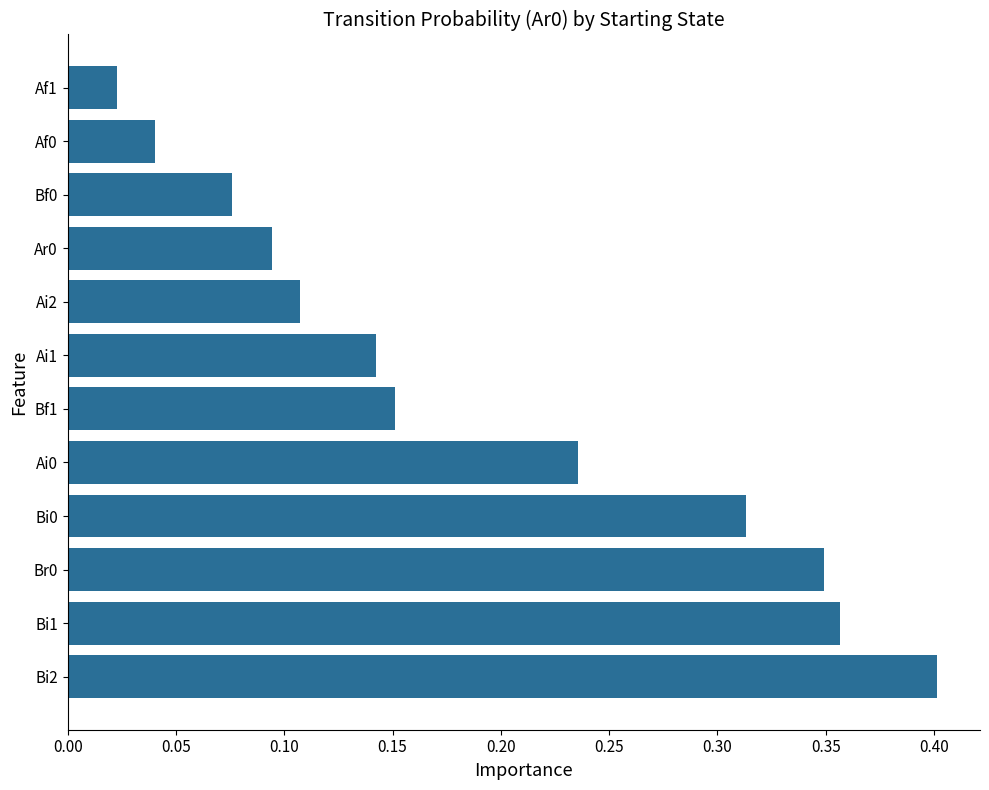

Count the number of data series in this chart.

1